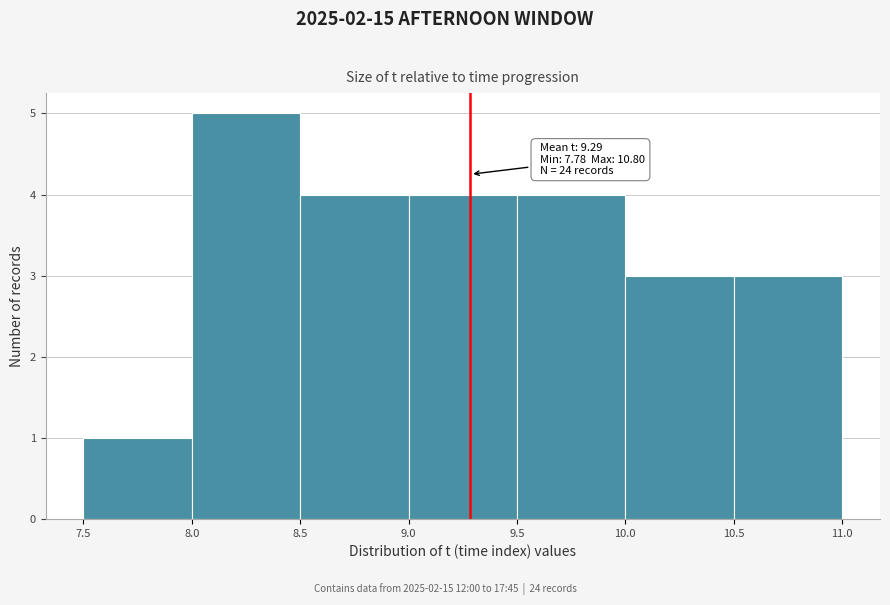

Which range on the x-axis has the tallest bar?

8.0 to 8.5